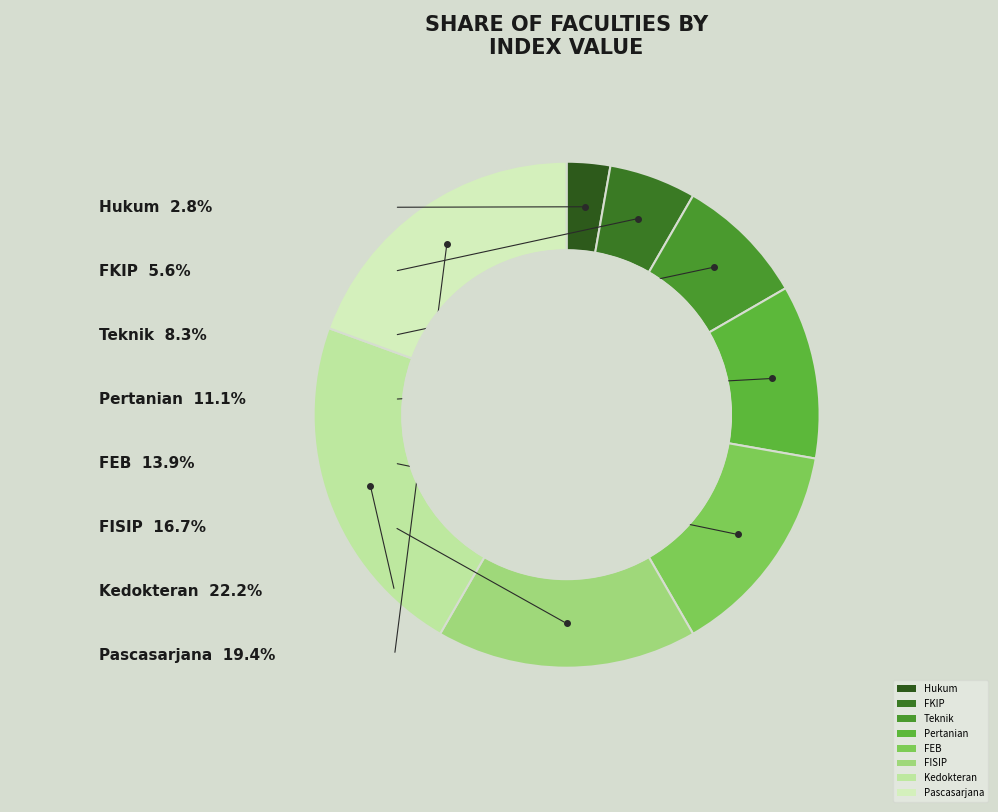

What is the ratio of the value at Pascasarjana to the value at FISIP?

1.2